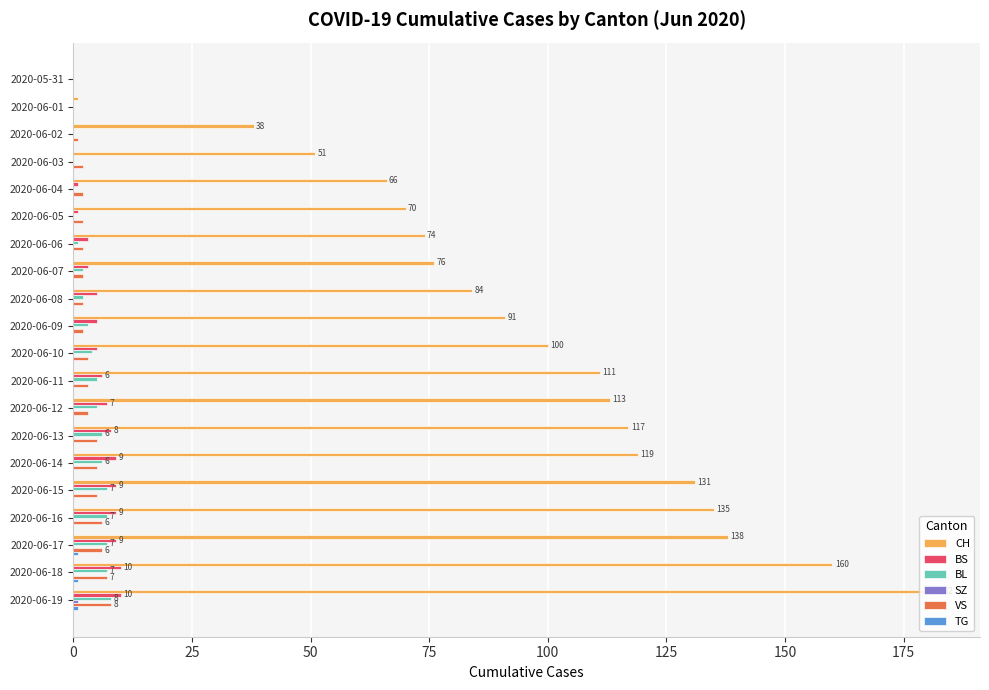

Which series changed the most between 2020-06-02 and 2020-06-18?

CH